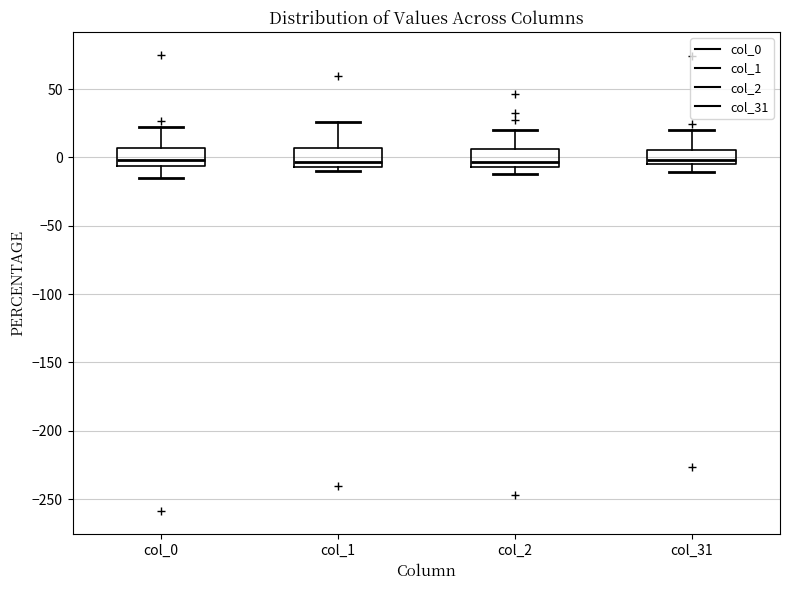

Where is the upper edge of the box for col_1 on the y-axis? The values are not printed on the chart, so give them approximately, as read against the axis.

5